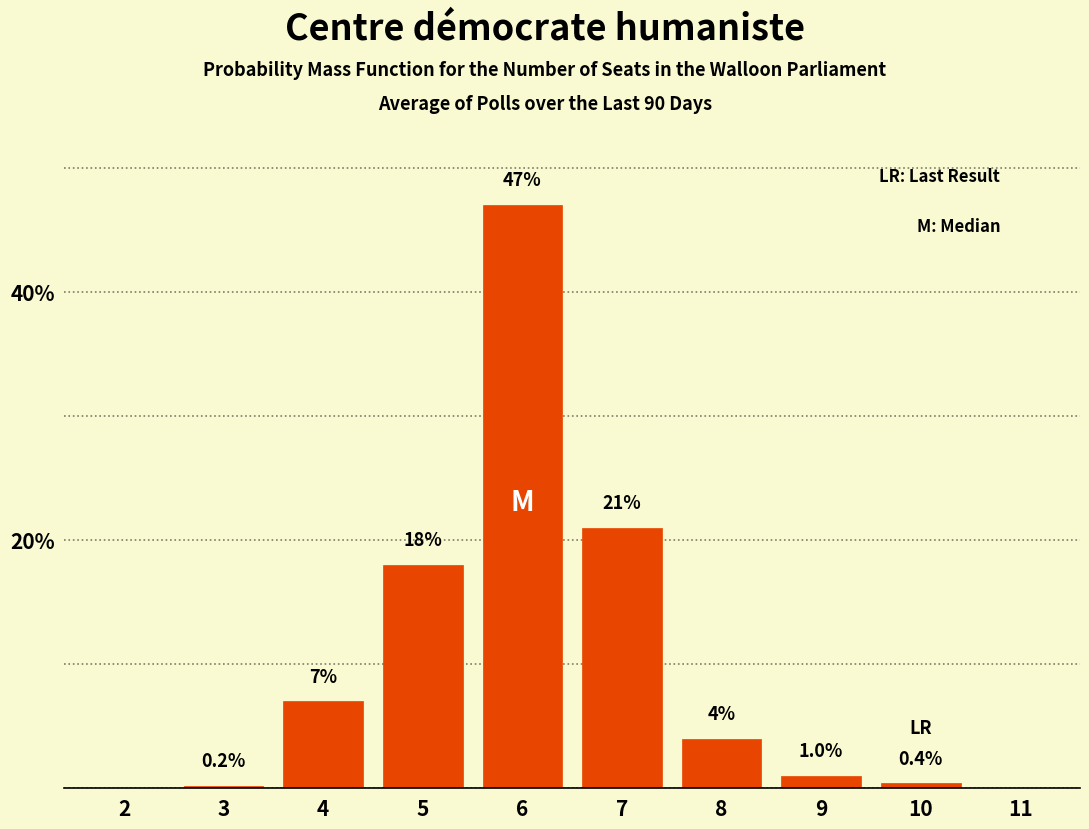

Reading left to right, transcribe all the data shown in this chart.

2=0.0	3=0.2	4=7.0	5=18.0	6=47.0	7=21.0	8=4.0	9=1.0	10=0.4	11=0.0